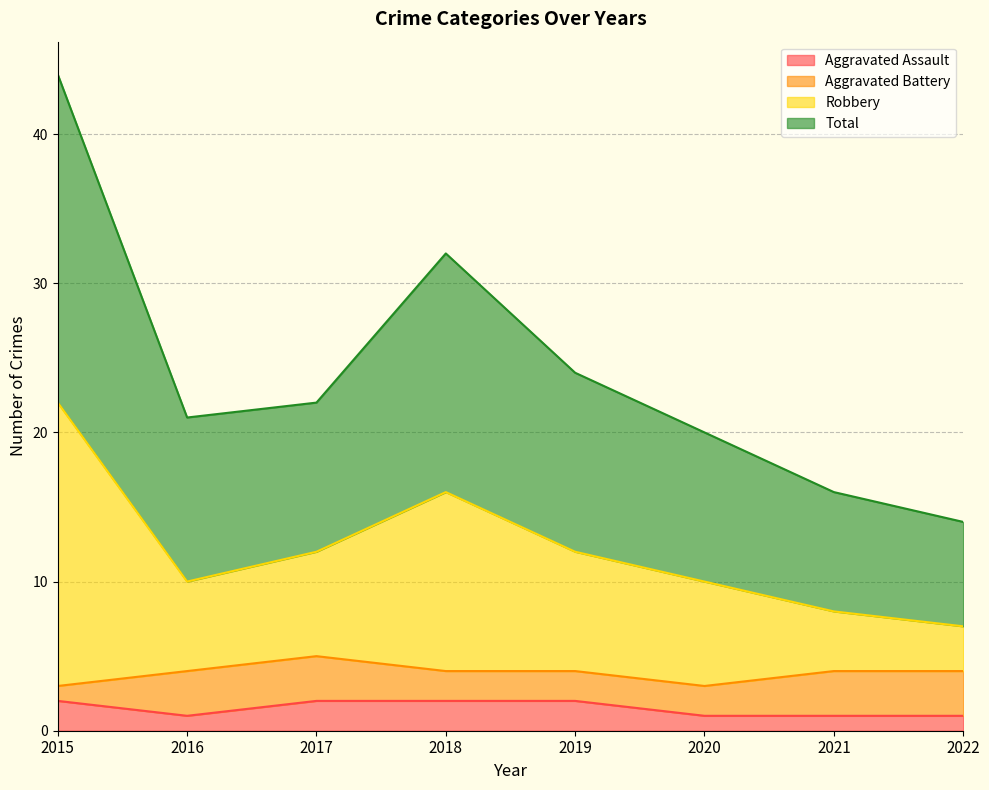

The Aggravated Assault series shows 2 at 2015. True or false?

True